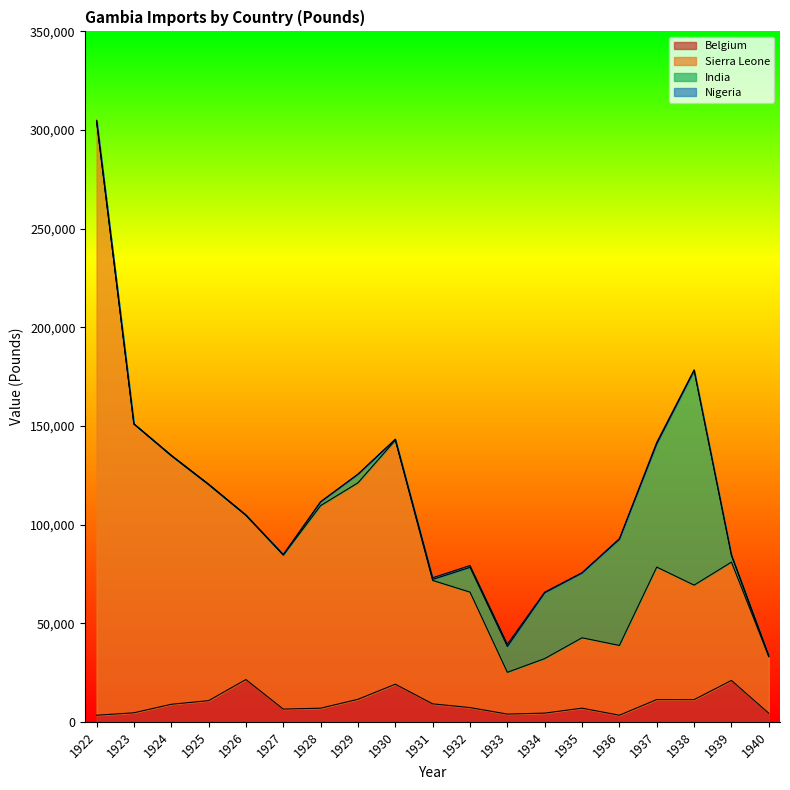

What is the difference between the second highest and second lowest values in the Belgium series?

17634